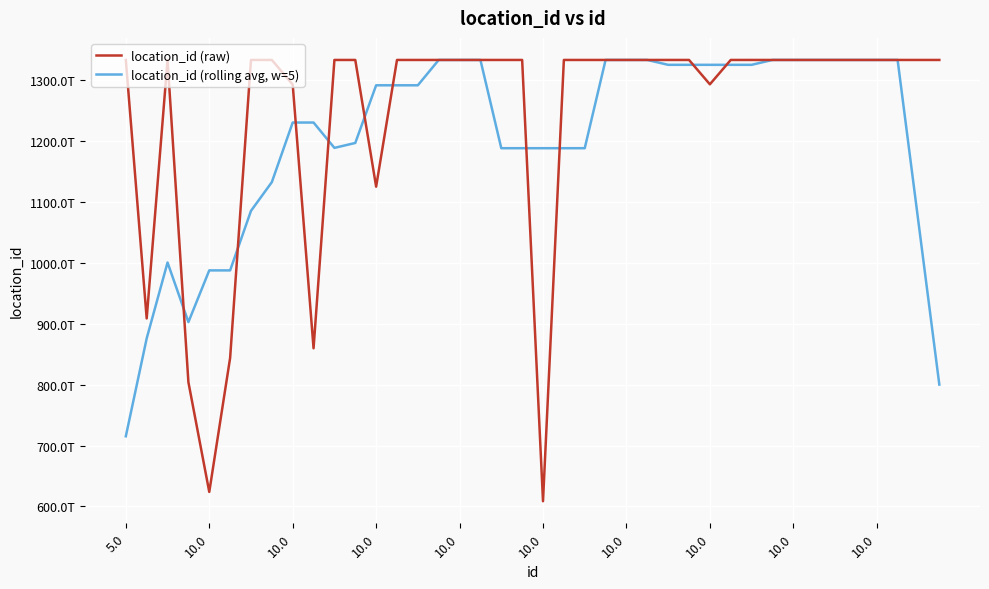

Does the chart display data point markers on the line(s)?

No